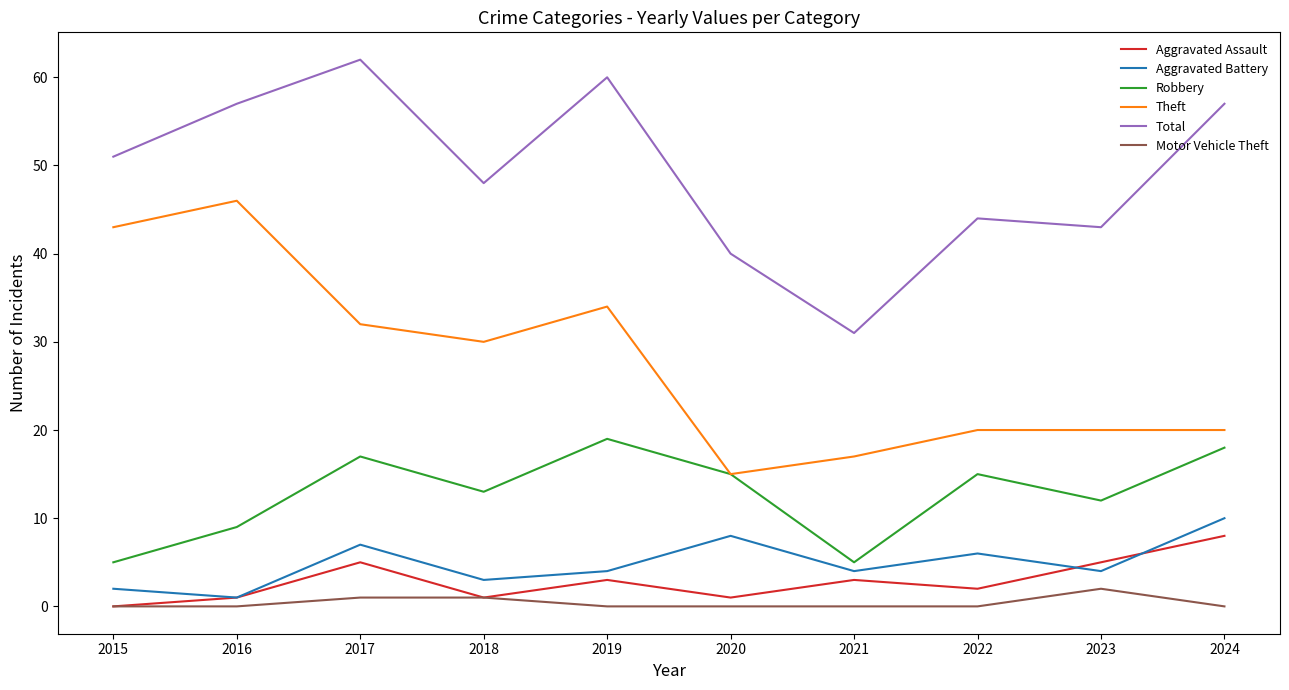

What is the highest value of the Motor Vehicle Theft series?

2